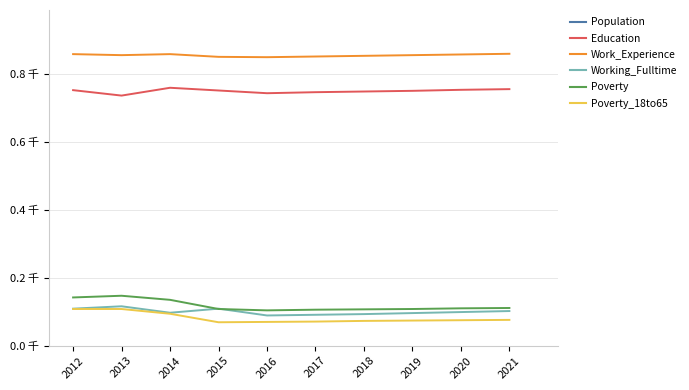

The value of Working_Fulltime at 2014 is 164. True or false?

False